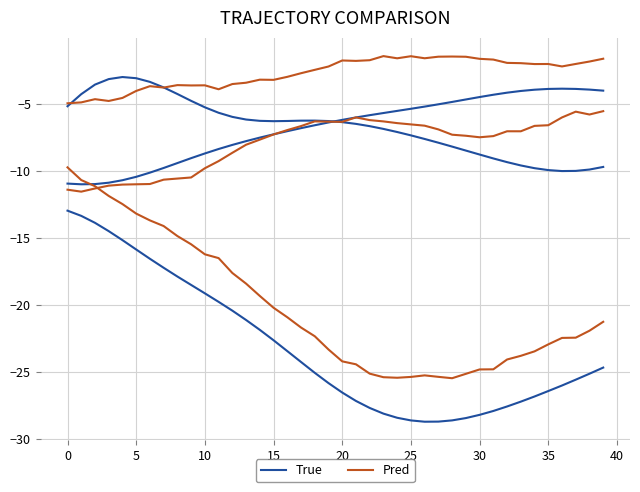

What is the total value across all series at 40?

-34.0